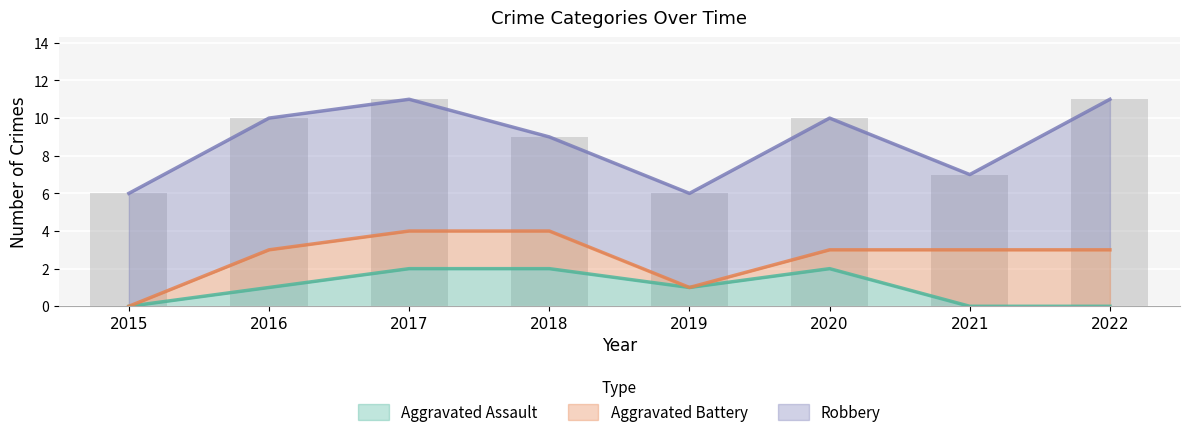

What is the difference between the values at 2020 and 2019?

4